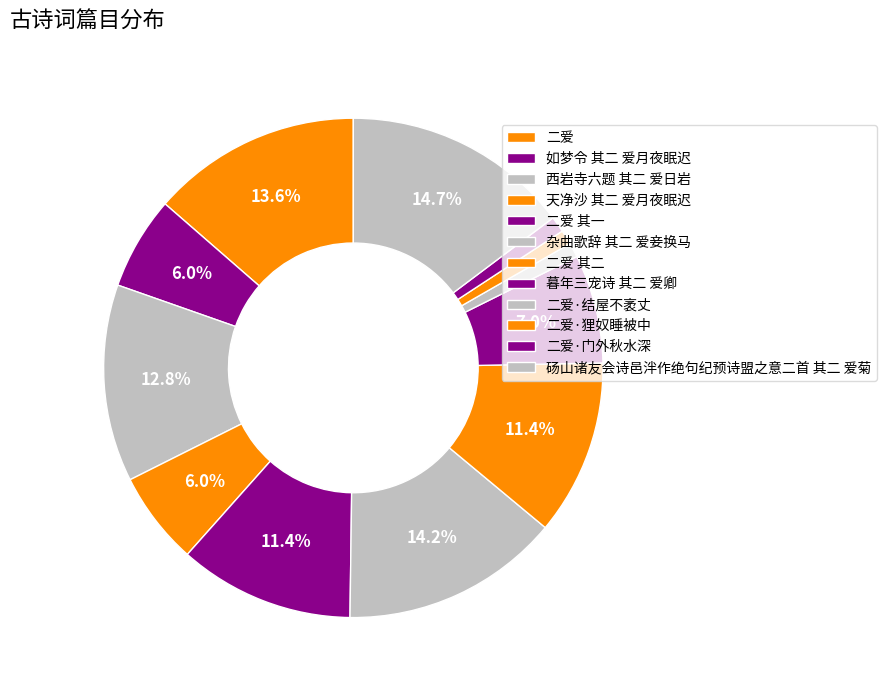

What portion of the pie excludes 二爱 其二?

88.6%